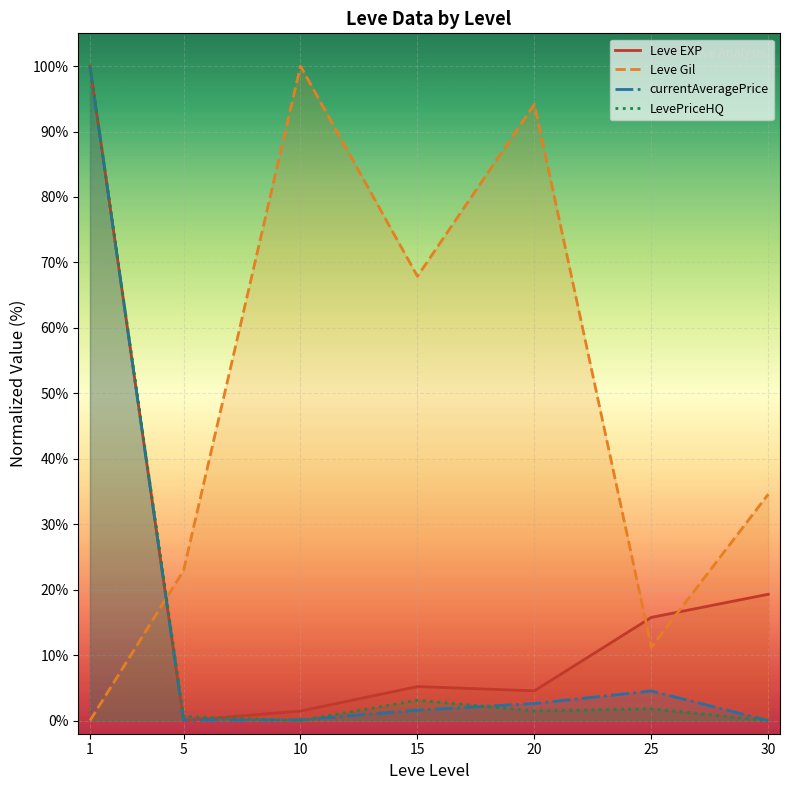

What are all the series names shown in the legend?

Leve EXP, Leve Gil, currentAveragePrice, LevePriceHQ